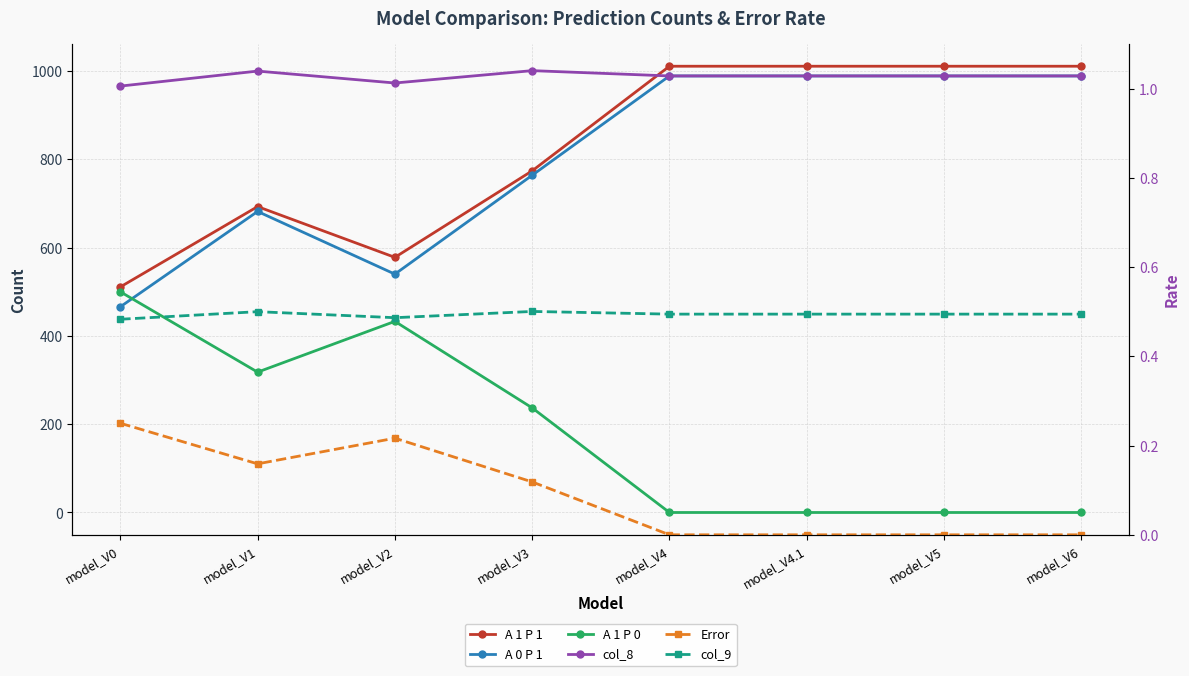

At which label does col_8 first exceed 989?

model_V1